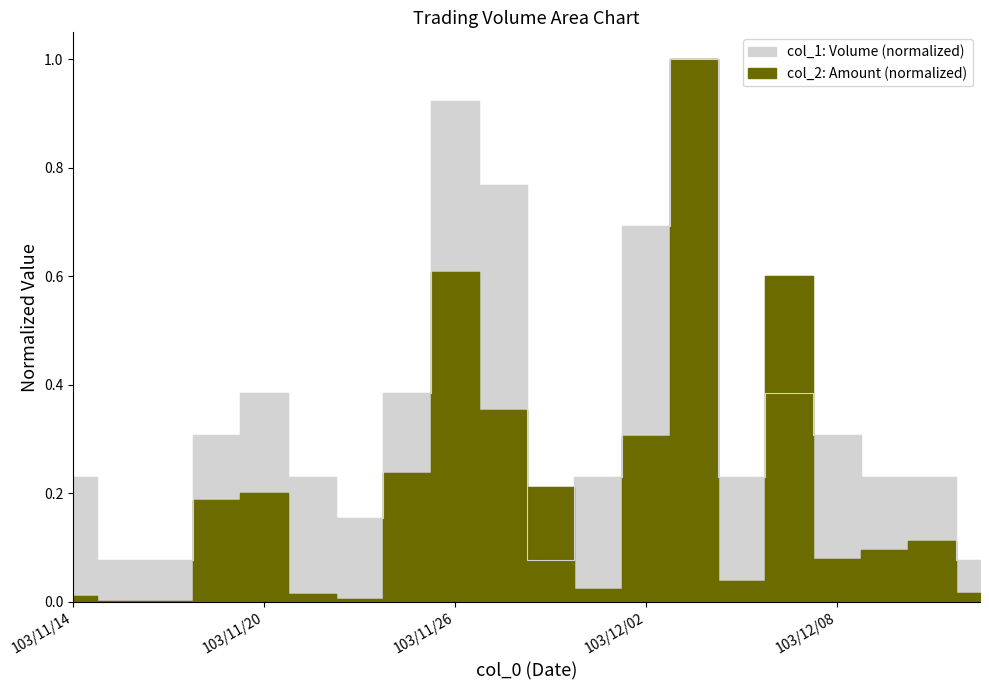

The value of col_8 at 103/12/09 is 0.3. True or false?

False